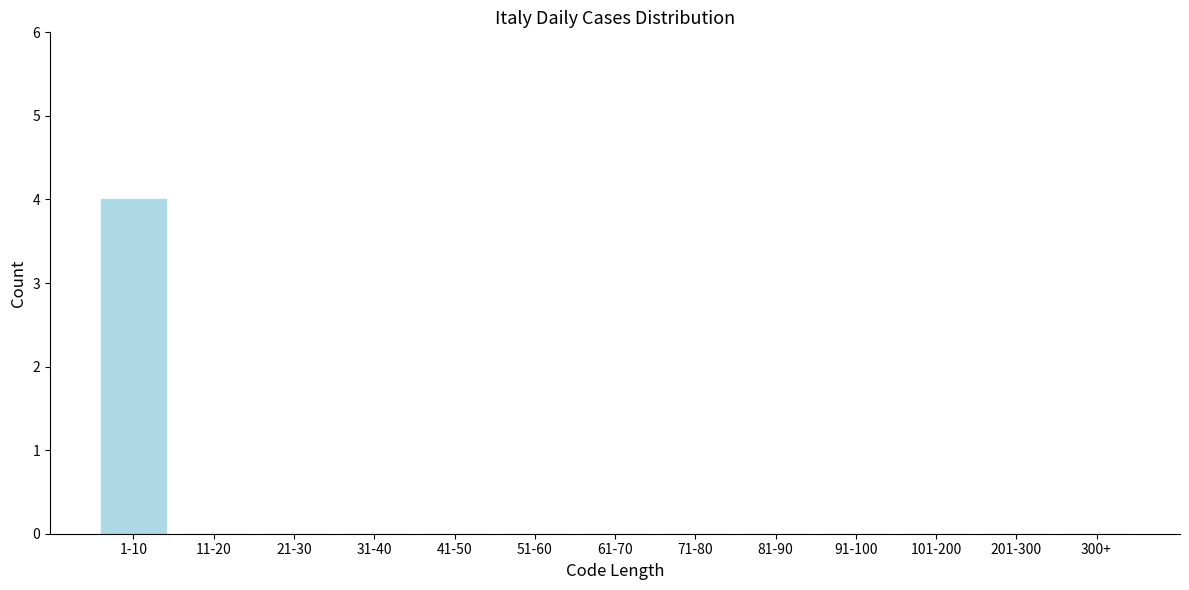

Reading right to left, list all the values displayed in this chart.

300+=0	201-300=0	101-200=0	91-100=0	81-90=0	71-80=0	61-70=0	51-60=0	41-50=0	31-40=0	21-30=0	11-20=0	1-10=4